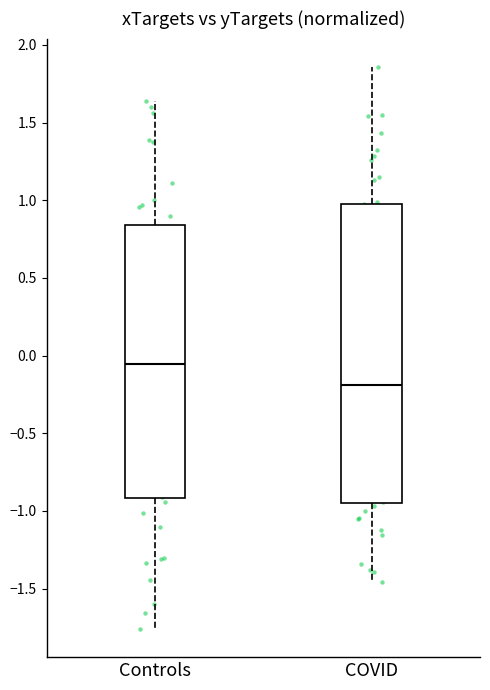

Which box is the tallest, from its lower edge to its upper edge?

COVID